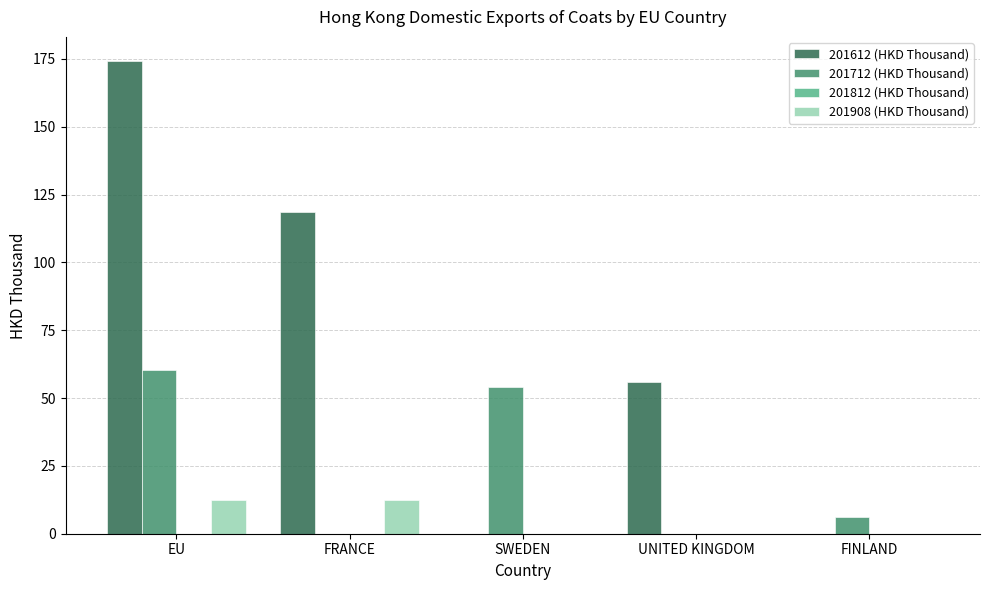

Reading left to right, what are all the values shown in this chart?

201612 (HKD Thousand): EU=174.4	FRANCE=118.6	SWEDEN=0.0	UNITED KINGDOM=55.8	FINLAND=0.0
201712 (HKD Thousand): EU=60.2	FRANCE=0.0	SWEDEN=54.0	UNITED KINGDOM=0.0	FINLAND=6.2
201908 (HKD Thousand): EU=12.4	FRANCE=12.4	SWEDEN=0.0	UNITED KINGDOM=0.0	FINLAND=0.0